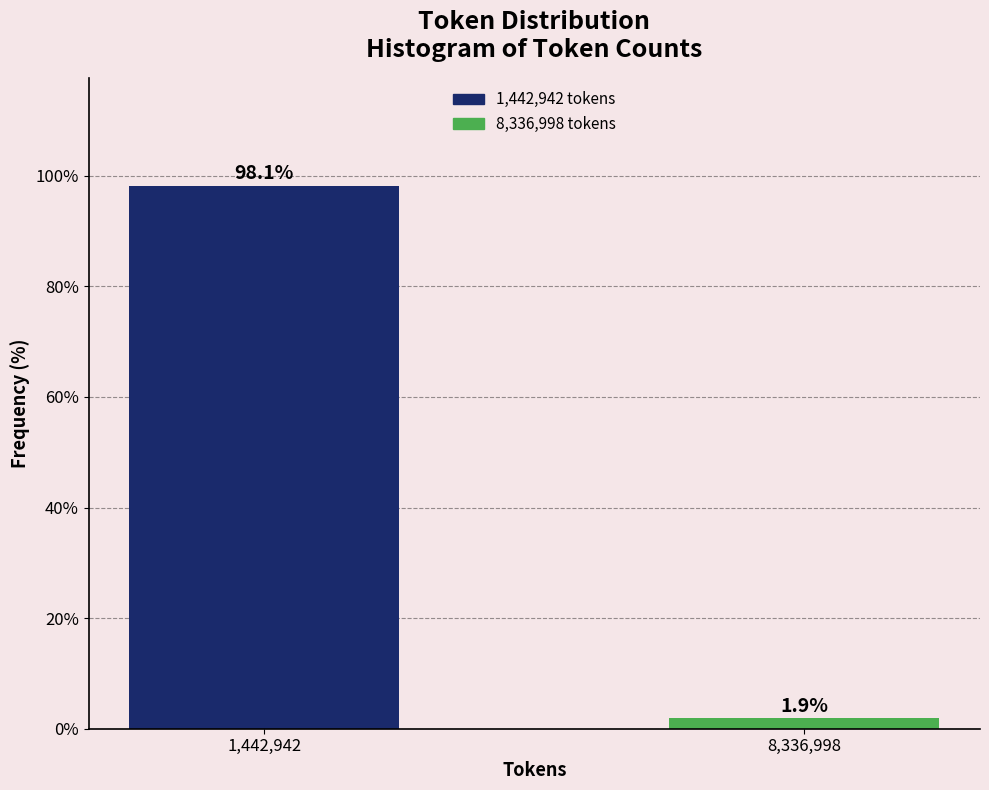

Reading left to right, transcribe all the data shown in this chart.

98.1	1.9